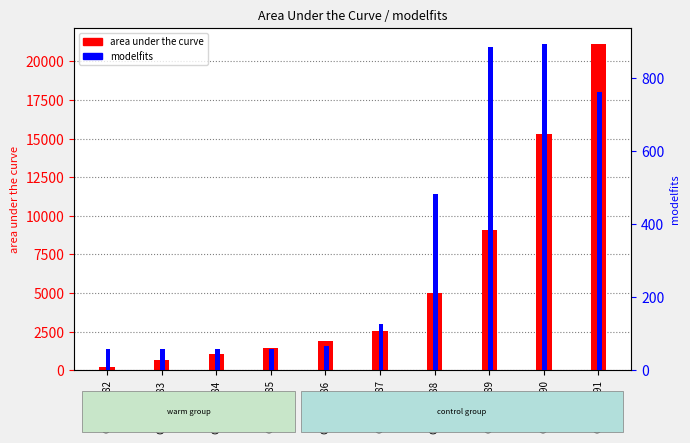

What is the approximate value of modelfits at GSM677590?

893.5